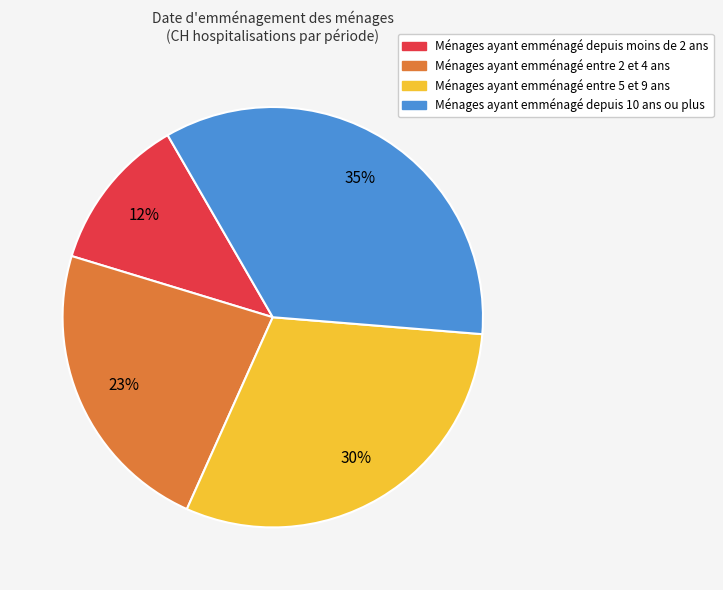

To the nearest percent, what is the difference between the largest and smallest slice percentages?

23%